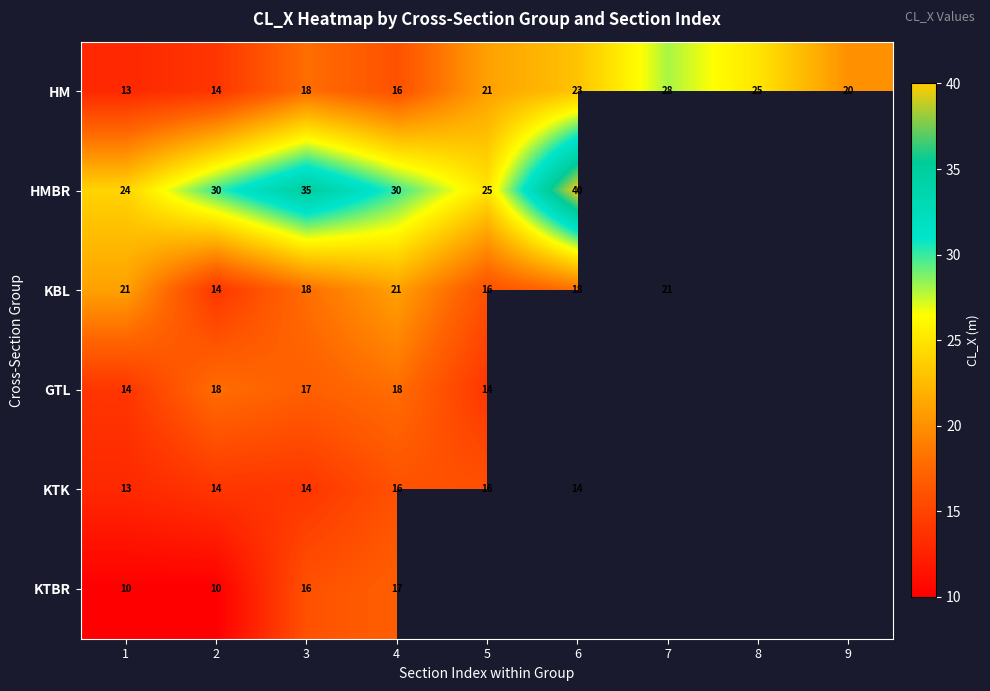

The KTK series shows 14 at 3. True or false?

True